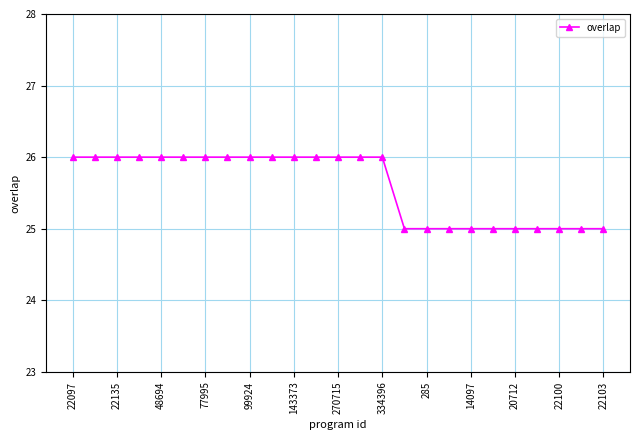

What is the value of the 15th point from the left?

26